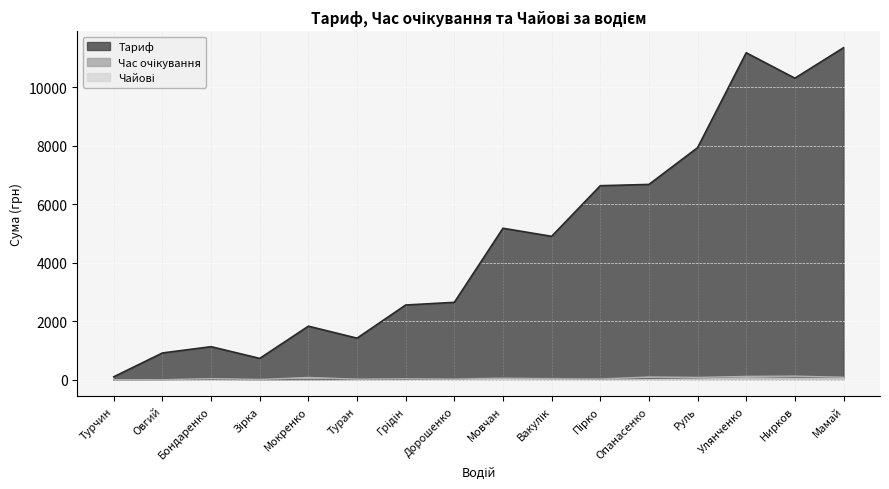

How many interior local peaks does the Чайові series have?

5